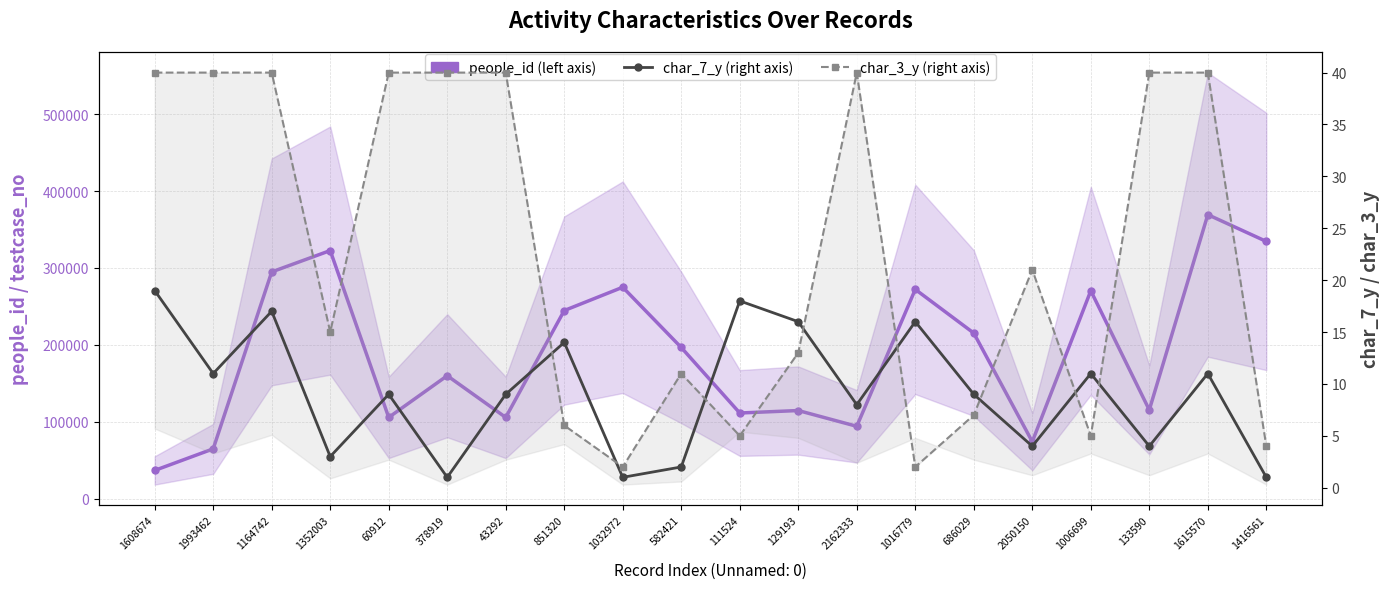

True or false: char_7_y (right) has more than 0 points higher than both neighbors.

True